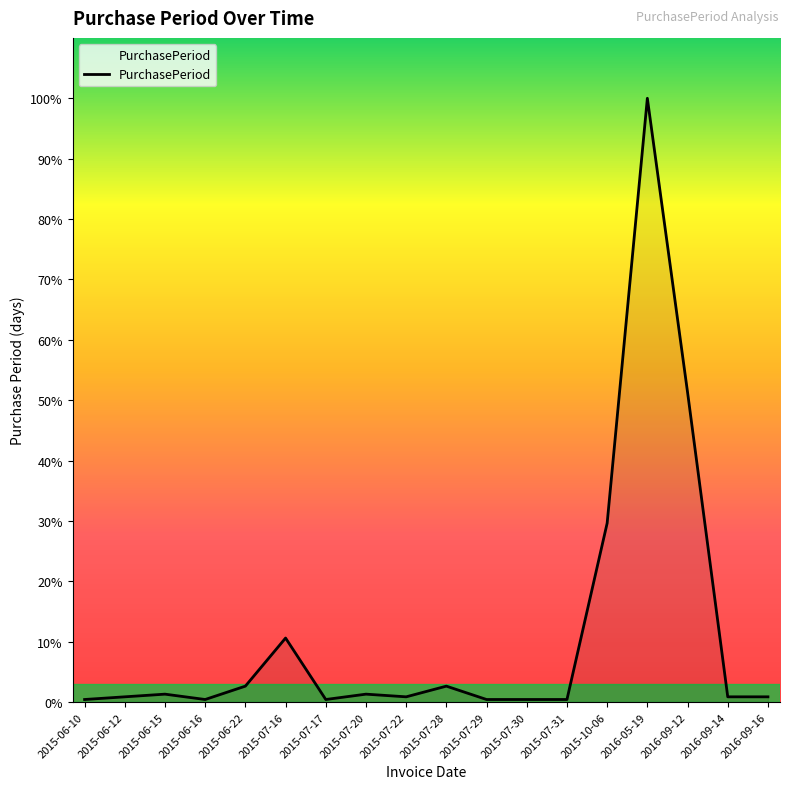

Does the chart display data point markers on the line(s)?

No